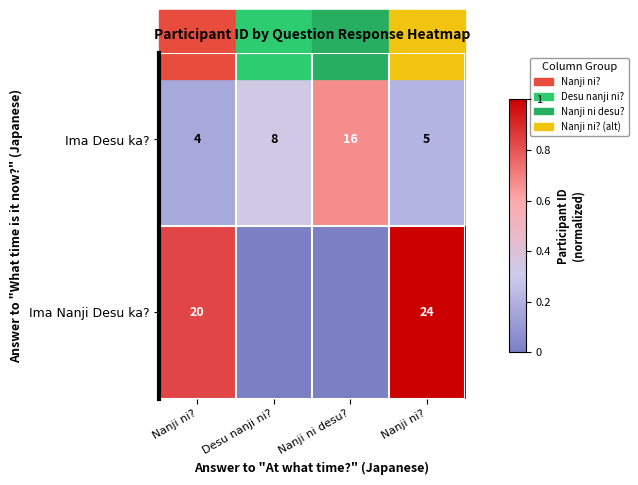

Rank the series by their average value, from highest to lowest.

Ima Nanji Desu ka?, Ima Desu ka?